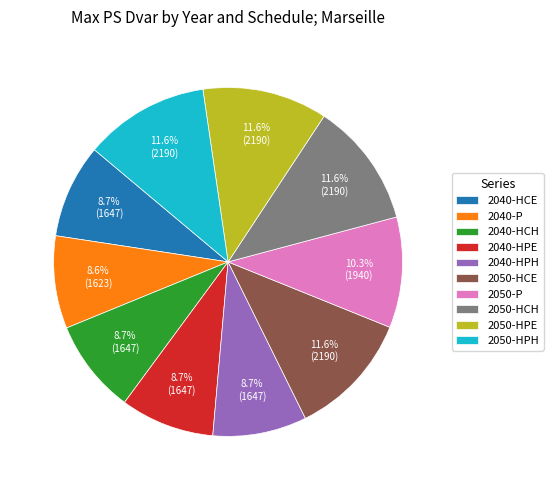

Is it true that 2050-HCE is 12% of the pie?

True